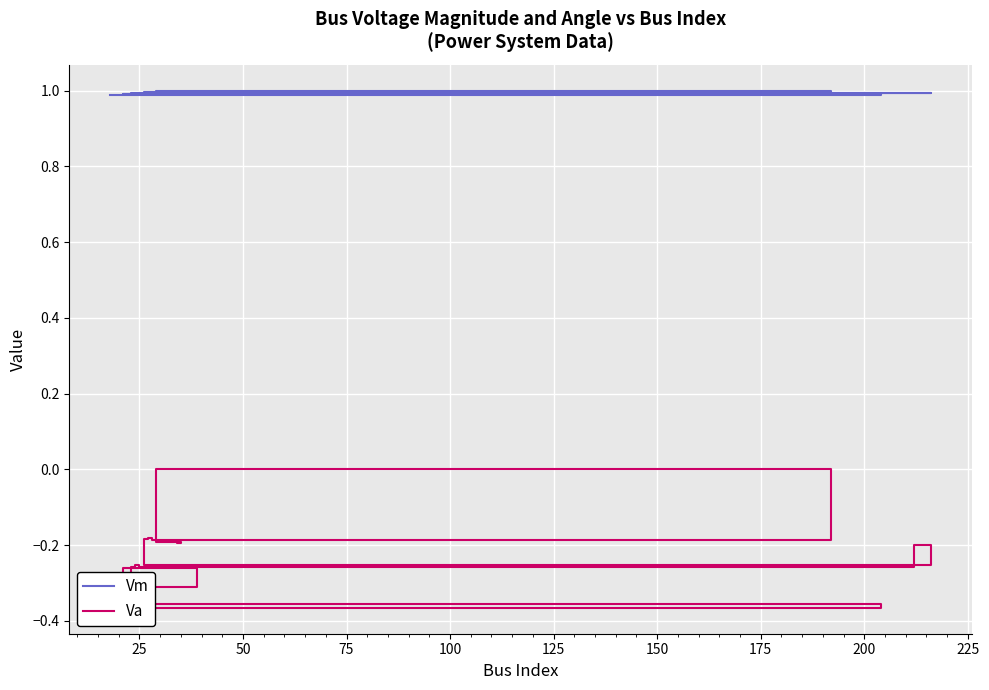

Count the number of categories in the chart.

19